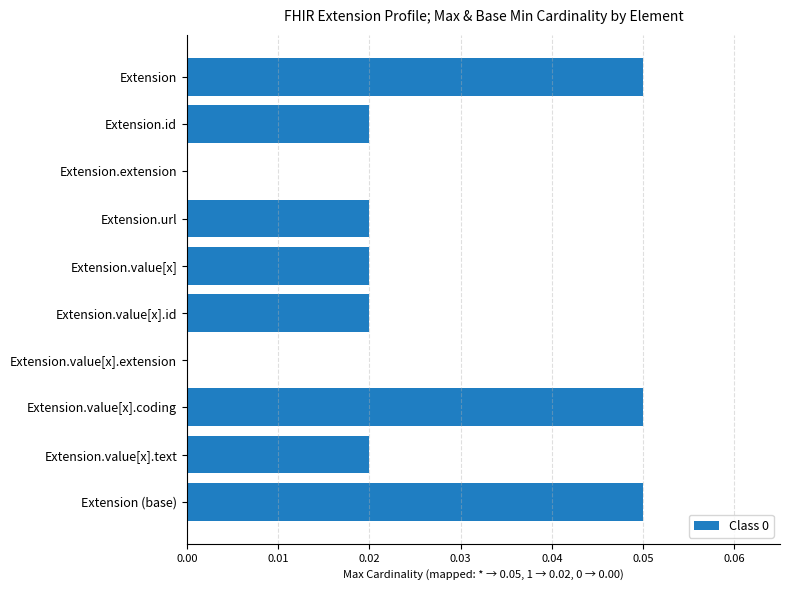

True or false: the data shows 0.0 at Extension.url.

True